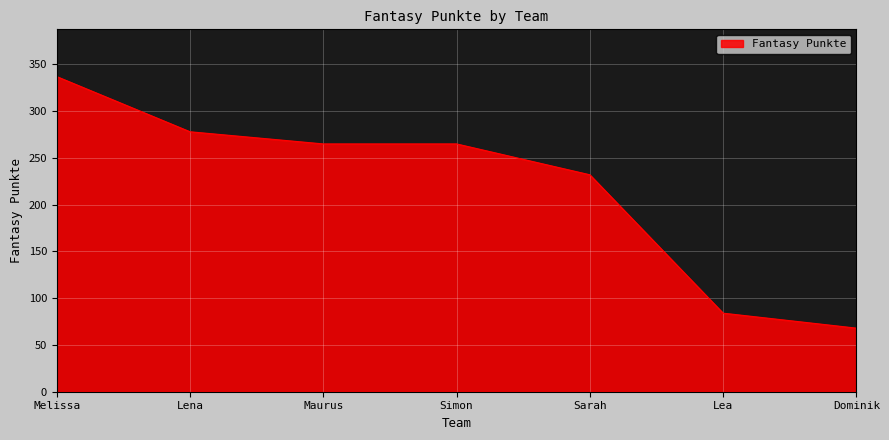

Where is the data nearest to the value 202?

Sarah